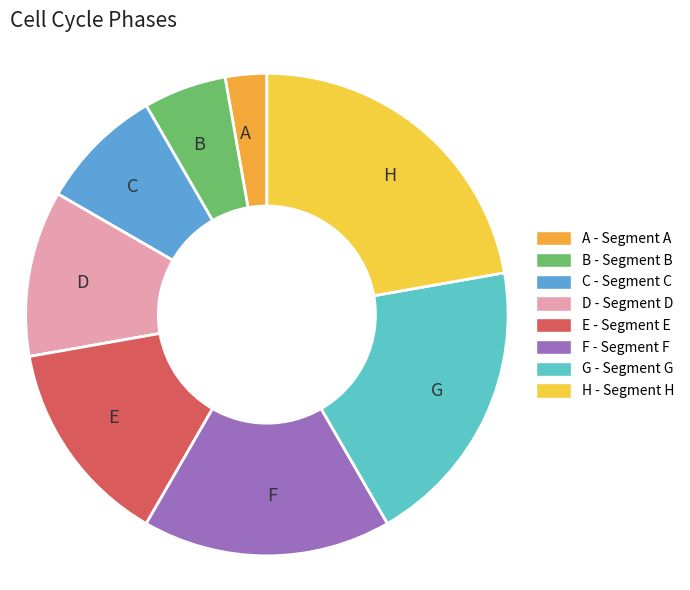

Rank the categories by value from highest to lowest.

H, G, F, E, D, C, B, A